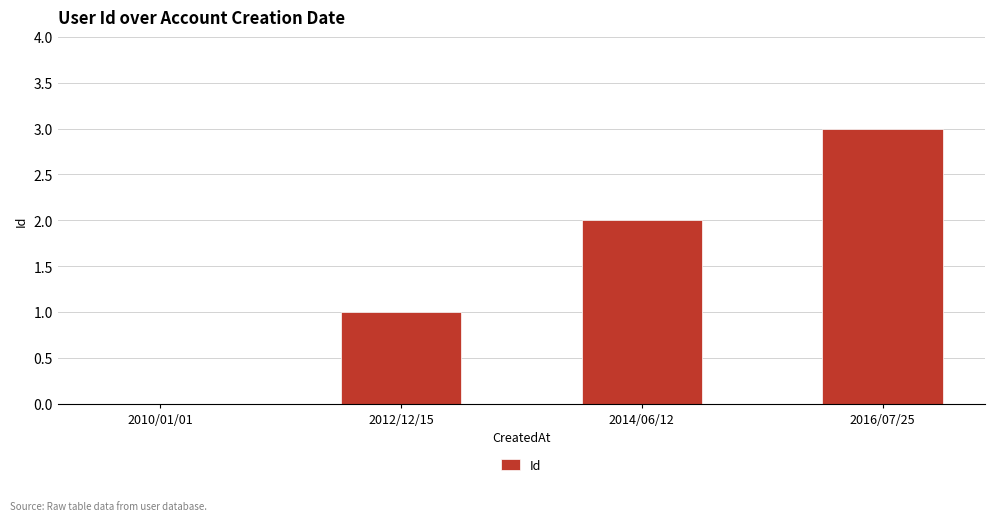

What is the change in value from 2010/01/01 to 2014/06/12?

+2